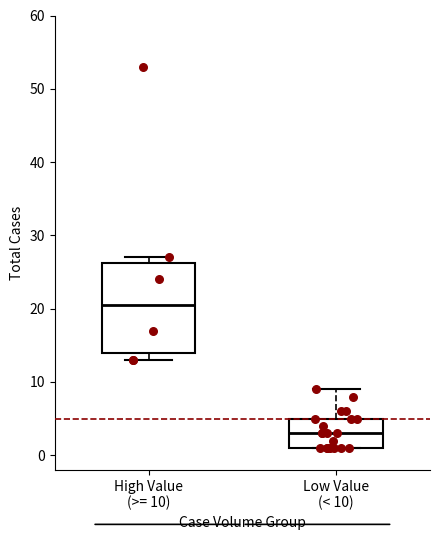

Where is the upper edge of the box for High Value (>= 10) on the y-axis? The values are not printed on the chart, so give them approximately, as read against the axis.

26